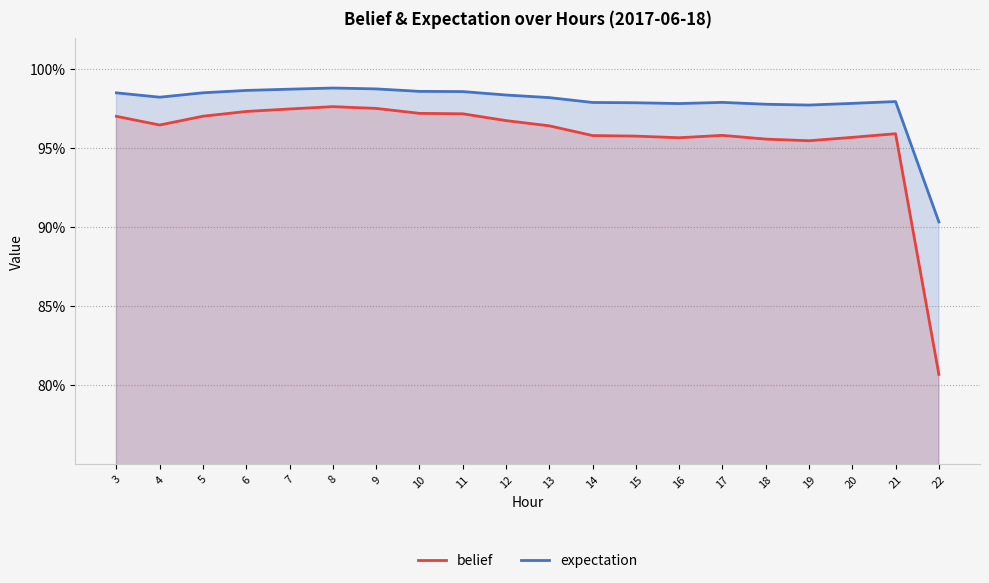

List the labels in order of belief value, largest first.

8, 9, 7, 6, 10, 11, 5, 3, 12, 4, 13, 21, 17, 14, 15, 20, 16, 18, 19, 22